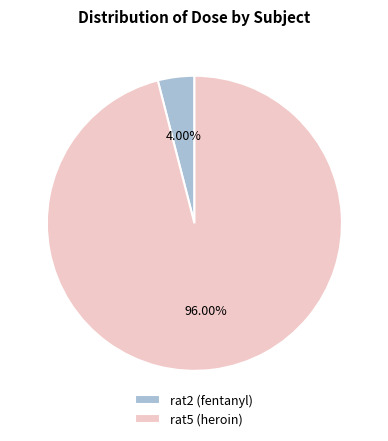

Is it true that rat2 (fentanyl) is 11% of the pie?

False